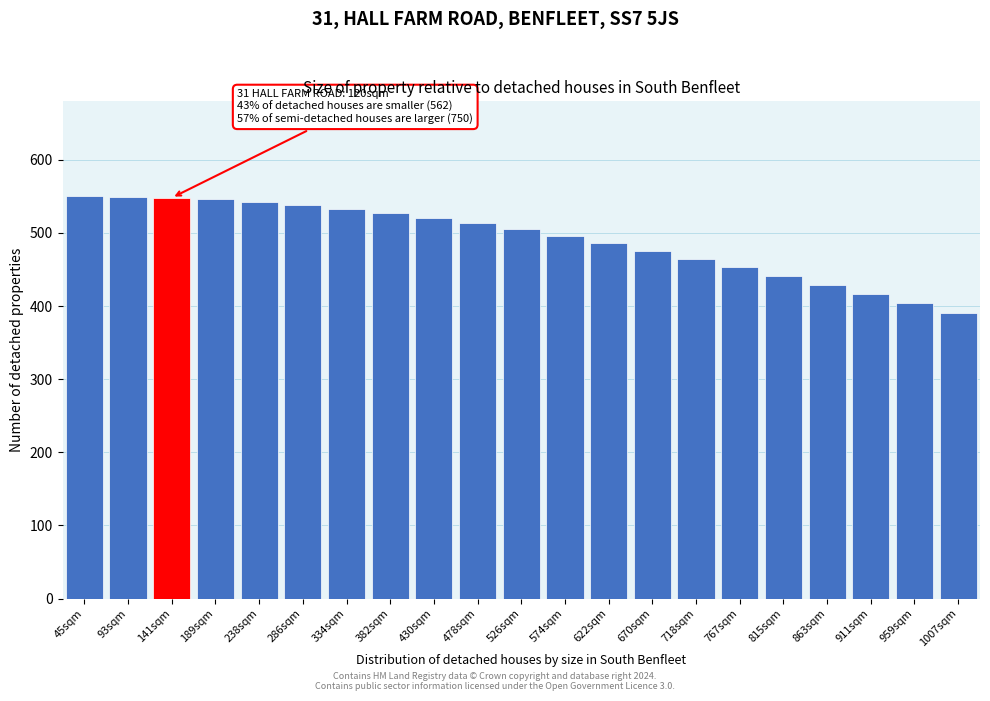

What is the sum of all values?

10331.3